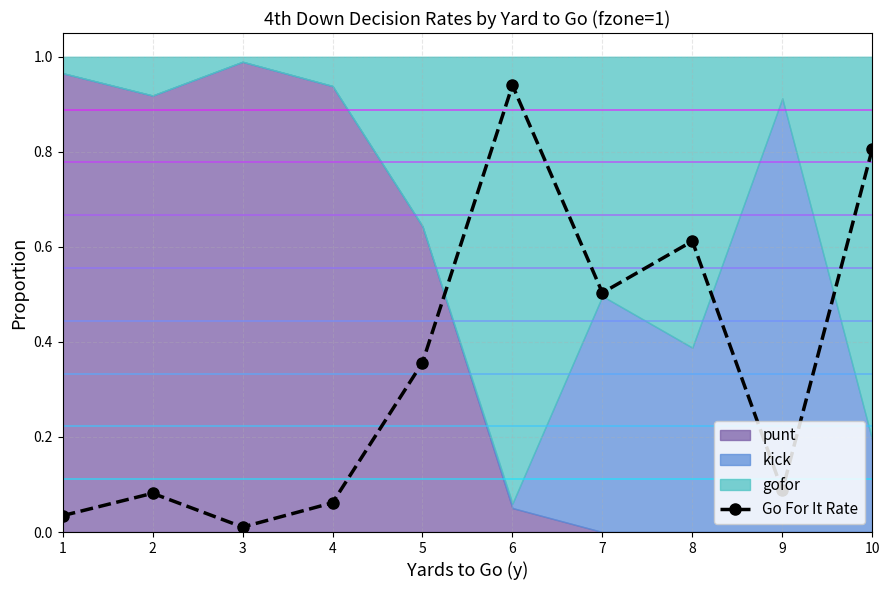

Reading left to right, transcribe all the data shown in this chart.

0.0	0.1	0.0	0.1	0.4	0.9	0.5	0.6	0.1	0.8